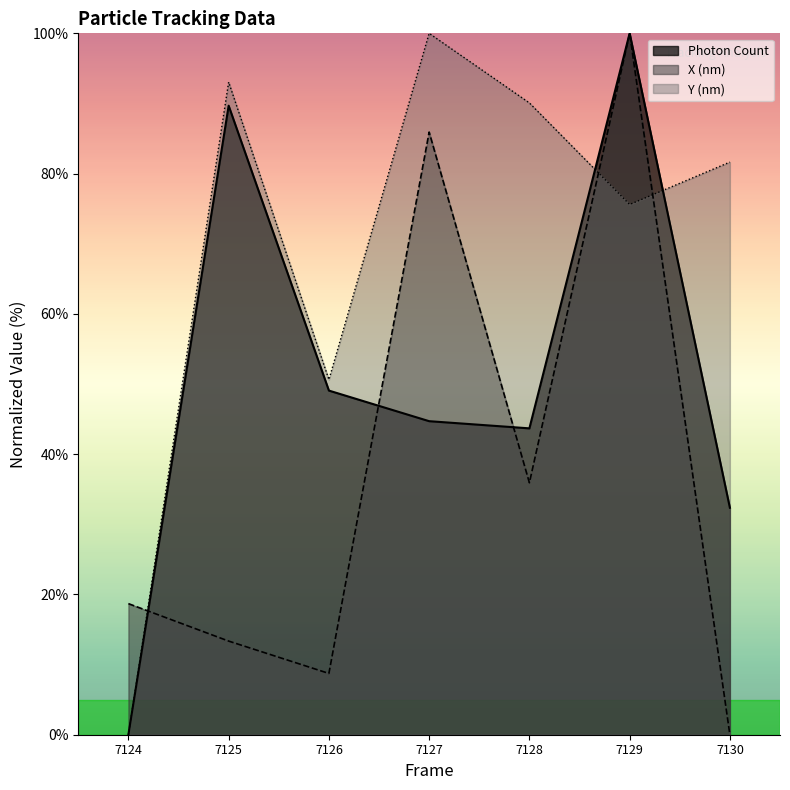

Where do Y (nm) and X (nm) first cross each other?

7124 and 7125